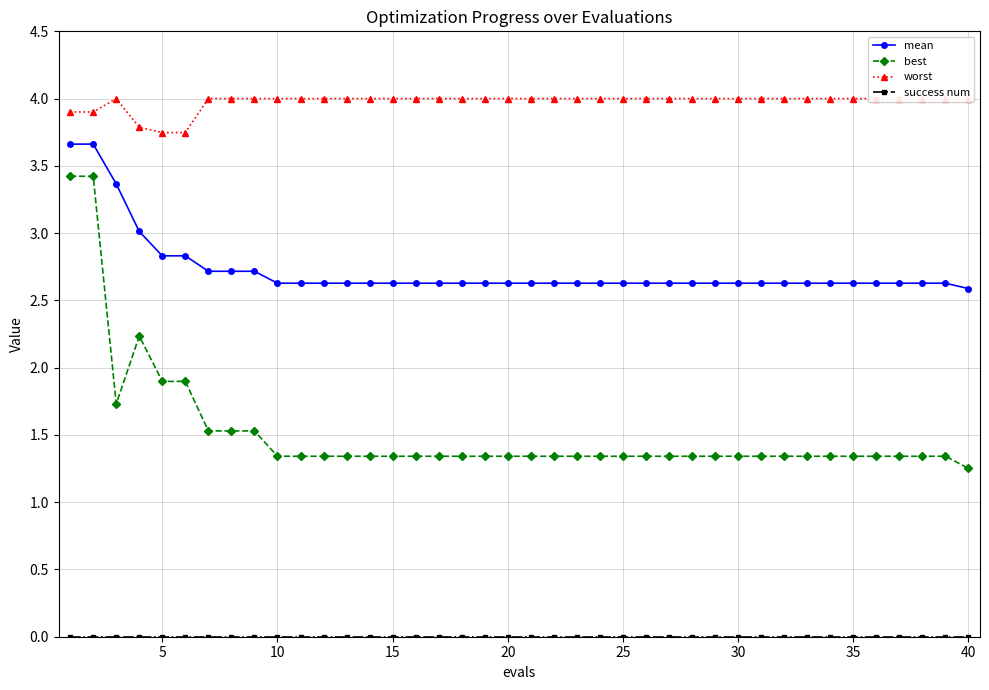

What is the average value of the best series?

1.5